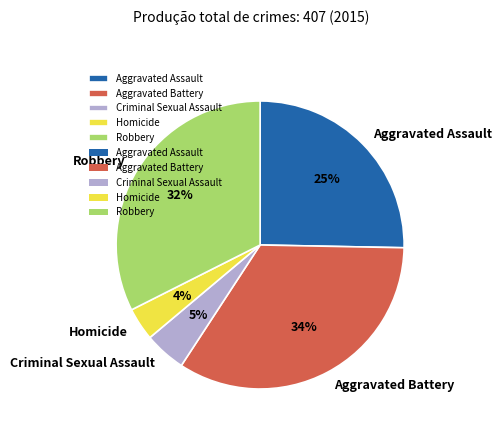

Which slice is the smallest?

Homicide